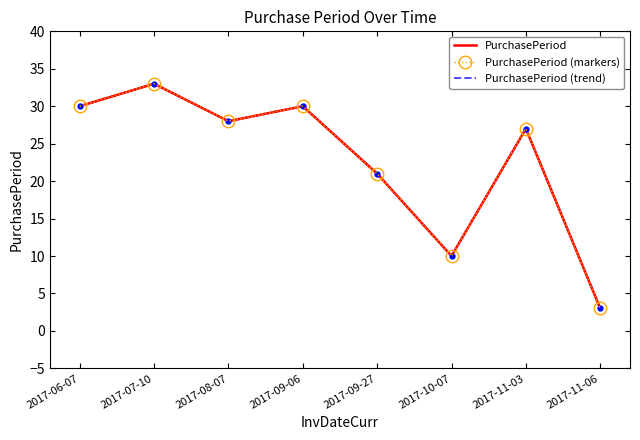

The value of PurchasePeriod (markers) at 2017-10-07 is 3. True or false?

False